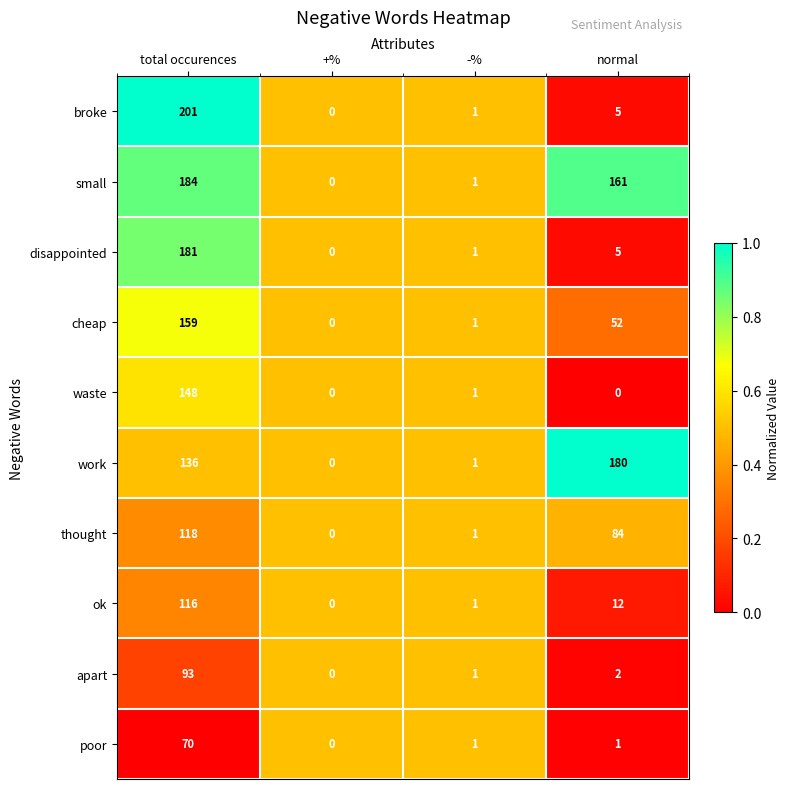

What is the difference between the second highest and second lowest values in the thought series?

83